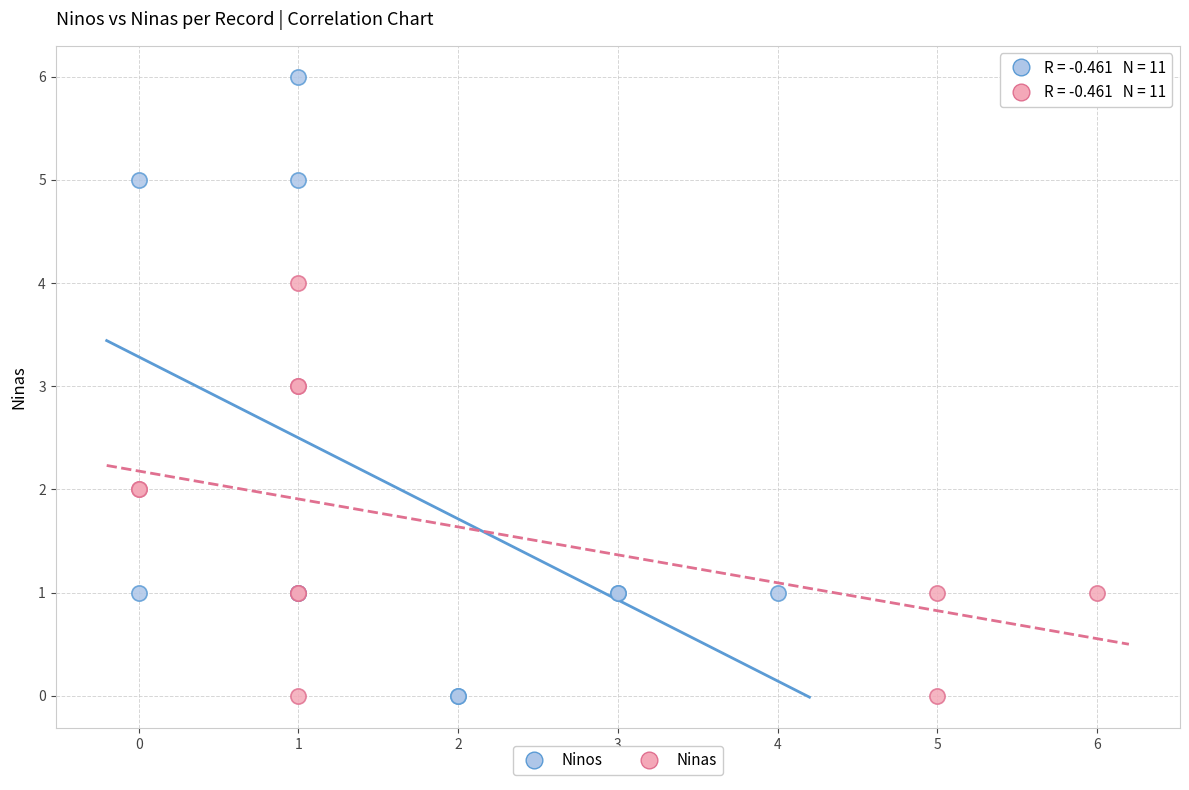

Which series has the largest Y range (max minus min)?

Ninos